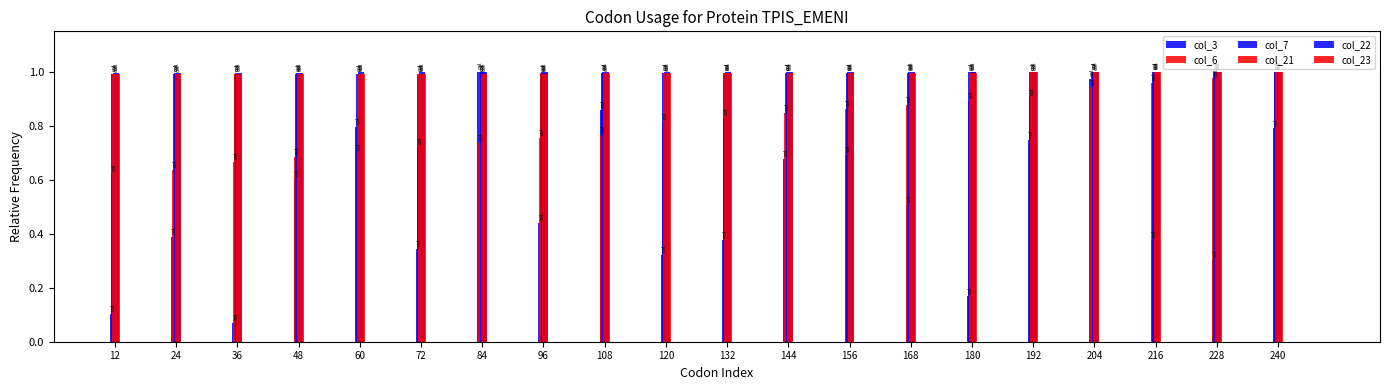

Reading right to left, extract all data points from this chart.

col_3: 240=0.8	228=0.3	216=0.4	204=1.0	192=0.7	180=0.2	168=0.5	156=0.7	144=0.7	132=0.4	120=0.3	108=0.9	96=0.4	84=1.0	72=0.3	60=0.8	48=0.6	36=0.1	24=0.4	12=0.1
col_6: 240=1.0	228=1.0	216=1.0	204=0.9	192=0.9	180=0.9	168=0.9	156=0.9	144=0.8	132=0.8	120=0.8	108=0.8	96=0.8	84=0.7	72=0.7	60=0.7	48=0.7	36=0.7	24=0.6	12=0.6
col_7: 240=1.0	228=1.0	216=1.0	204=1.0	192=1.0	180=1.0	168=1.0	156=1.0	144=1.0	132=1.0	120=1.0	108=1.0	96=1.0	84=1.0	72=1.0	60=1.0	48=1.0	36=1.0	24=1.0	12=1.0
col_21: 240=1.0	228=1.0	216=1.0	204=1.0	192=1.0	180=1.0	168=1.0	156=1.0	144=1.0	132=1.0	120=1.0	108=1.0	96=1.0	84=1.0	72=1.0	60=1.0	48=1.0	36=1.0	24=1.0	12=1.0
col_22: 240=1.0	228=1.0	216=1.0	204=1.0	192=1.0	180=1.0	168=1.0	156=1.0	144=1.0	132=1.0	120=1.0	108=1.0	96=1.0	84=1.0	72=1.0	60=1.0	48=1.0	36=1.0	24=1.0	12=1.0
col_23: 240=1.0	228=1.0	216=1.0	204=1.0	192=1.0	180=1.0	168=1.0	156=1.0	144=1.0	132=1.0	120=1.0	108=1.0	96=1.0	84=1.0	72=1.0	60=1.0	48=1.0	36=1.0	24=1.0	12=1.0